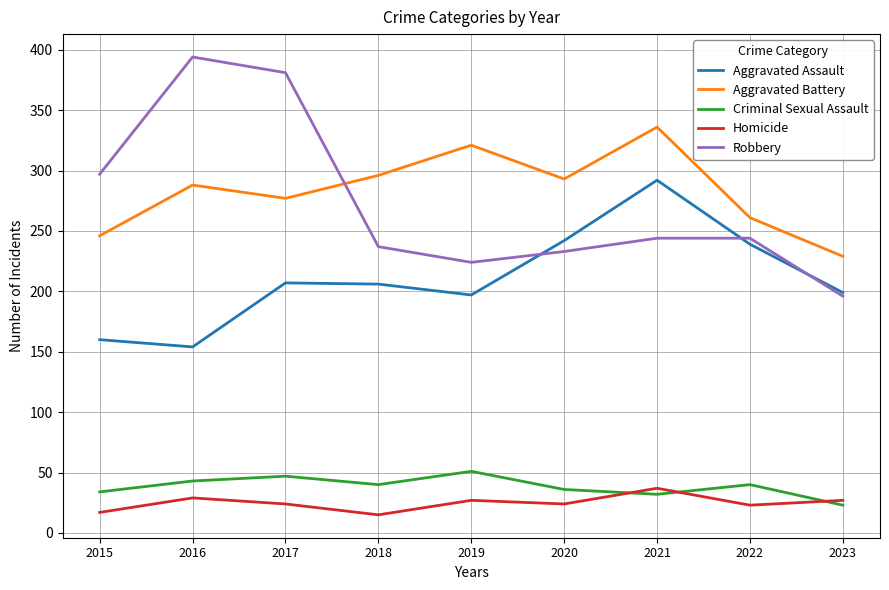

What is the maximum value for Robbery?

394